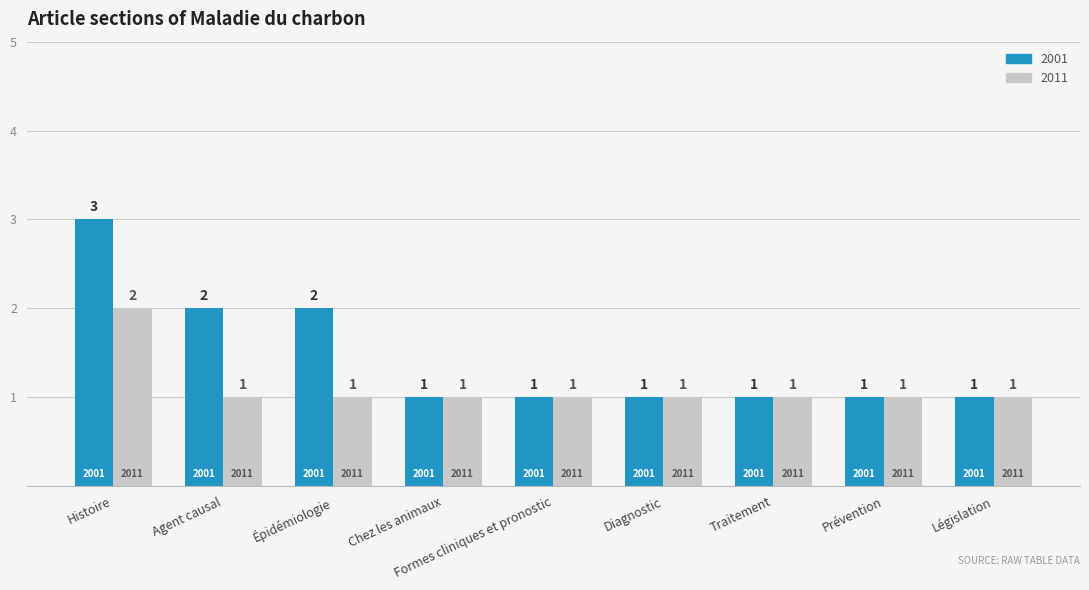

Reading right to left, what are all the values shown in this chart?

2001: 1	1	1	1	1	1	2	2	3
2011: 1	1	1	1	1	1	1	1	2